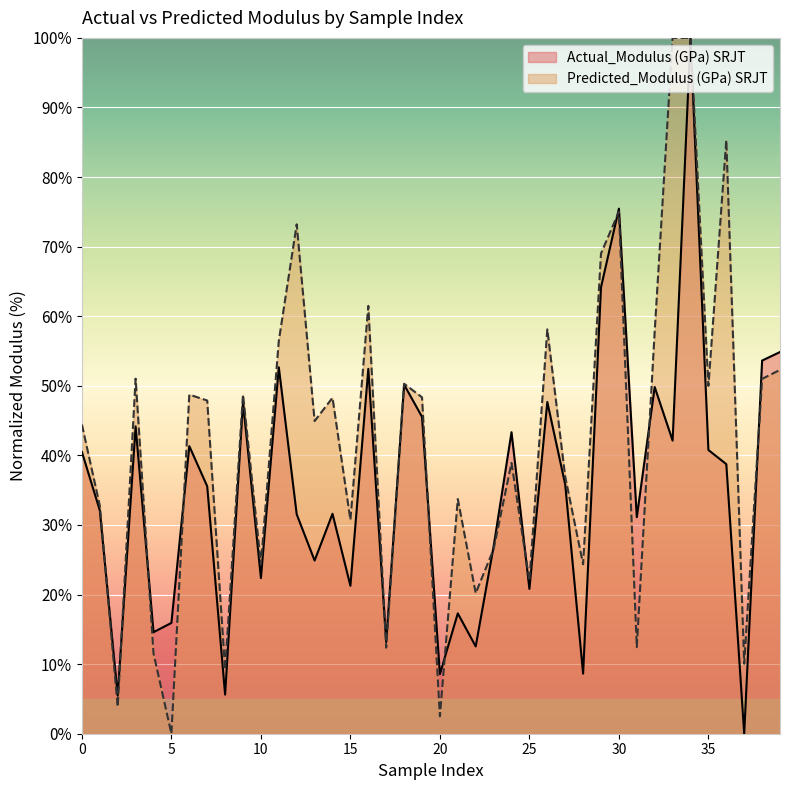

What is the maximum value shown in the chart?

100.0